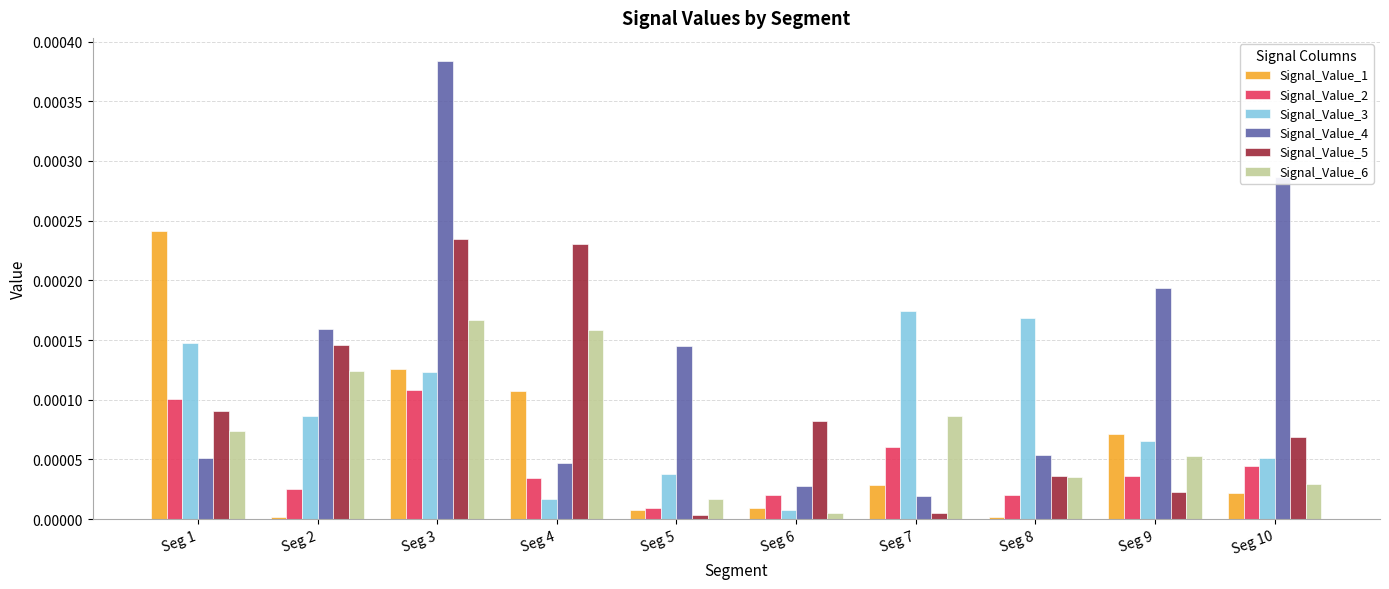

List the labels in order of Signal_Value_3 value, smallest first.

Seg 6, Seg 4, Seg 5, Seg 10, Seg 9, Seg 2, Seg 3, Seg 1, Seg 8, Seg 7